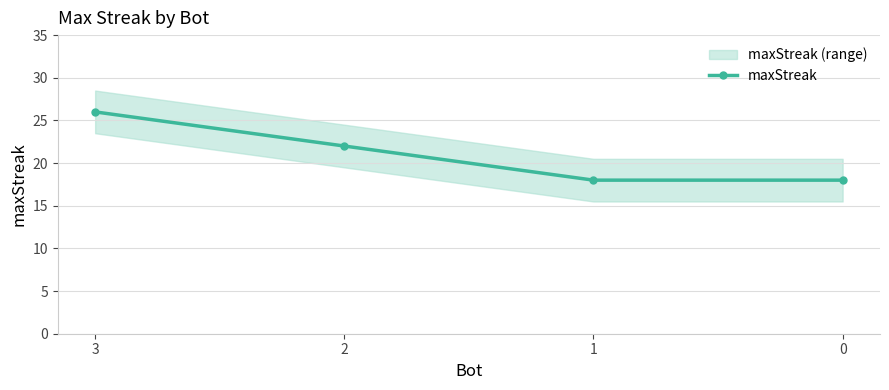

The value at 3 is 13. True or false?

False